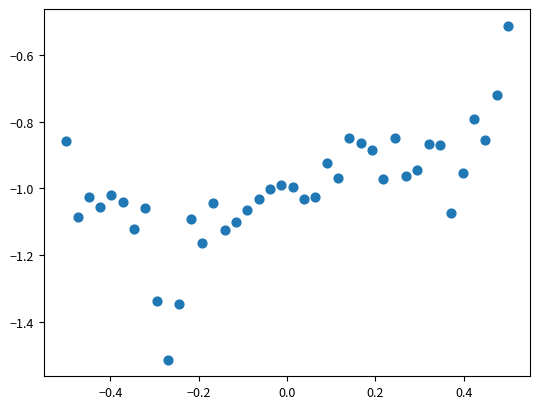

What is the range of X values (max minus min)?

1.0